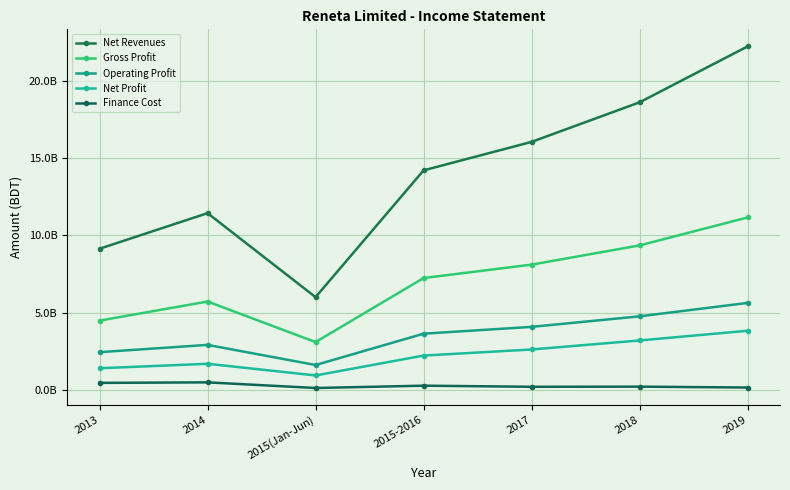

How many Net Profit values are between 1397015677 and 3196950533?

5